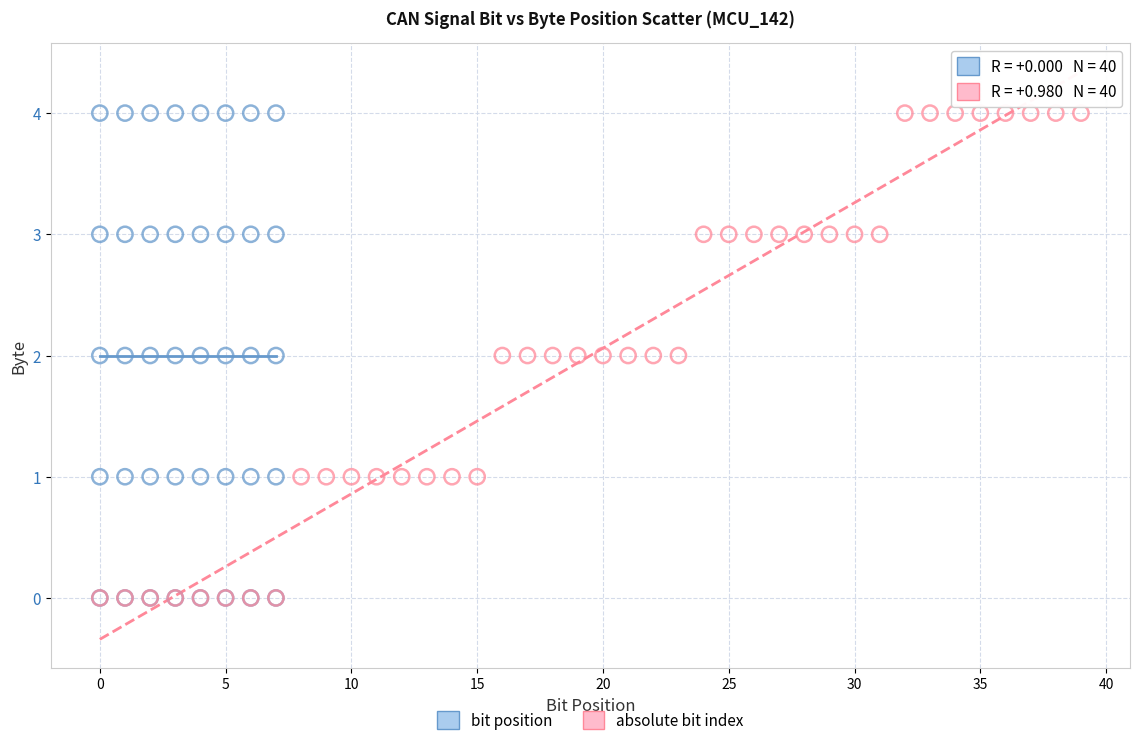

What are all the series names shown in the legend?

bit position, absolute bit index